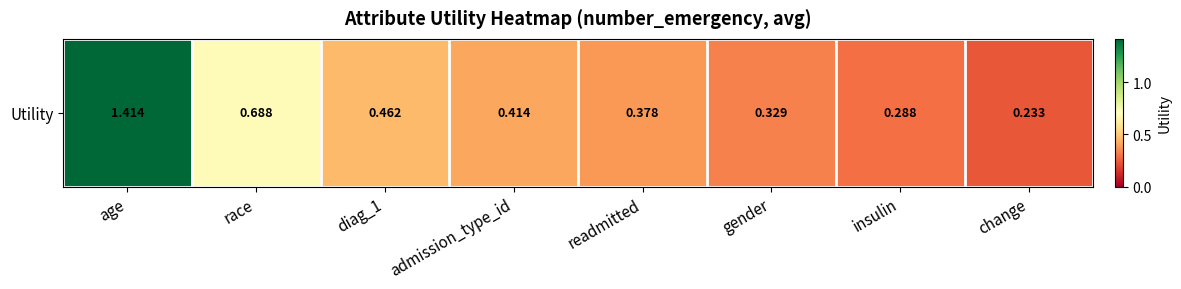

Rank the categories by value from highest to lowest.

age, race, diag_1, admission_type_id, readmitted, gender, insulin, change